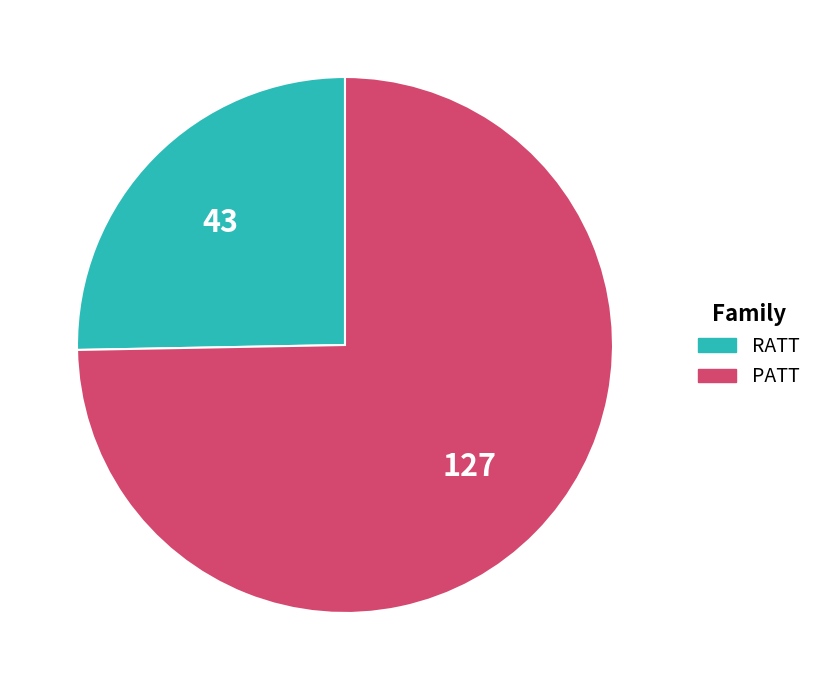

Which category has the biggest portion of the pie?

PATT